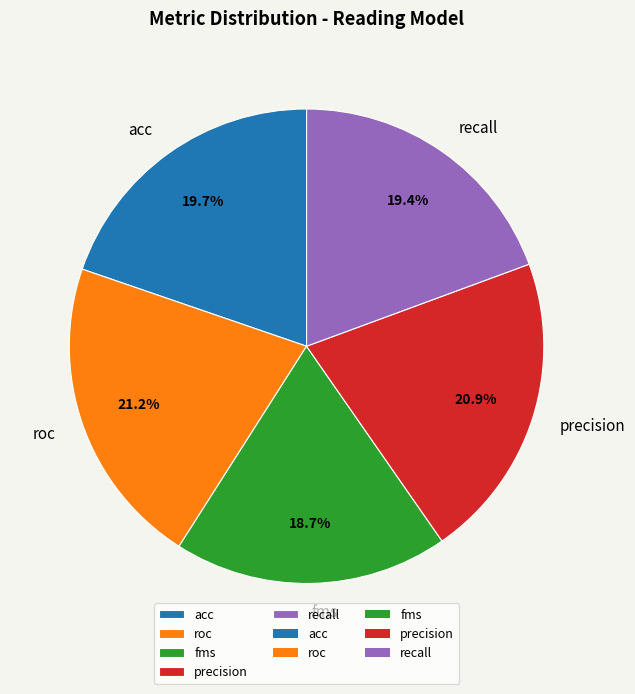

Does any single category account for the majority?

No